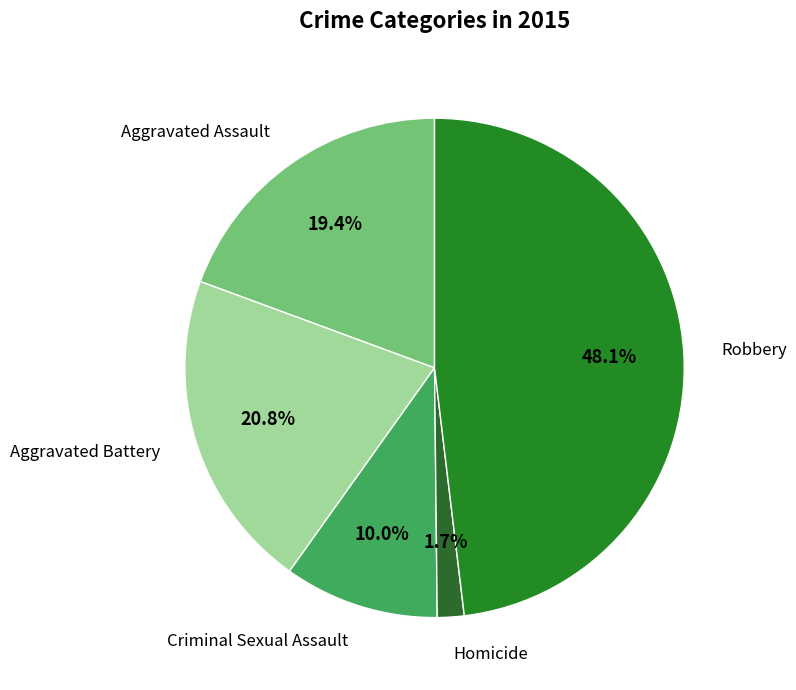

What is the smallest slice in the pie chart?

Homicide